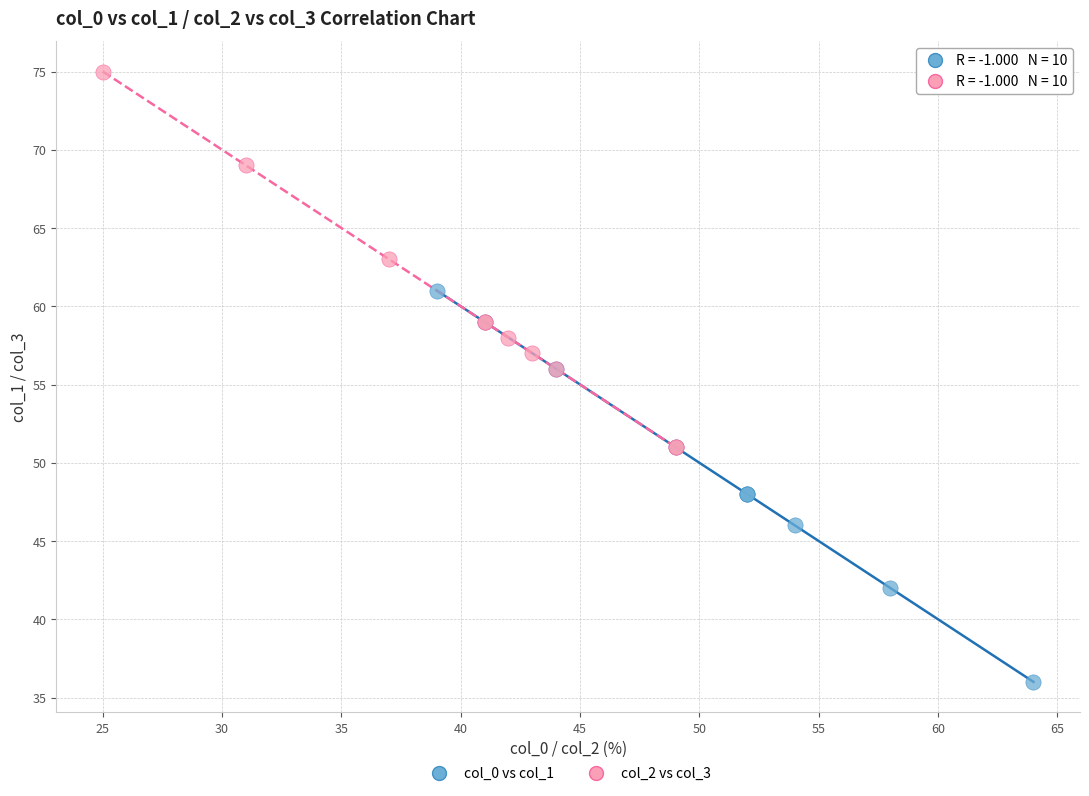

Which series reaches the minimum Y coordinate?

col_0 vs col_1